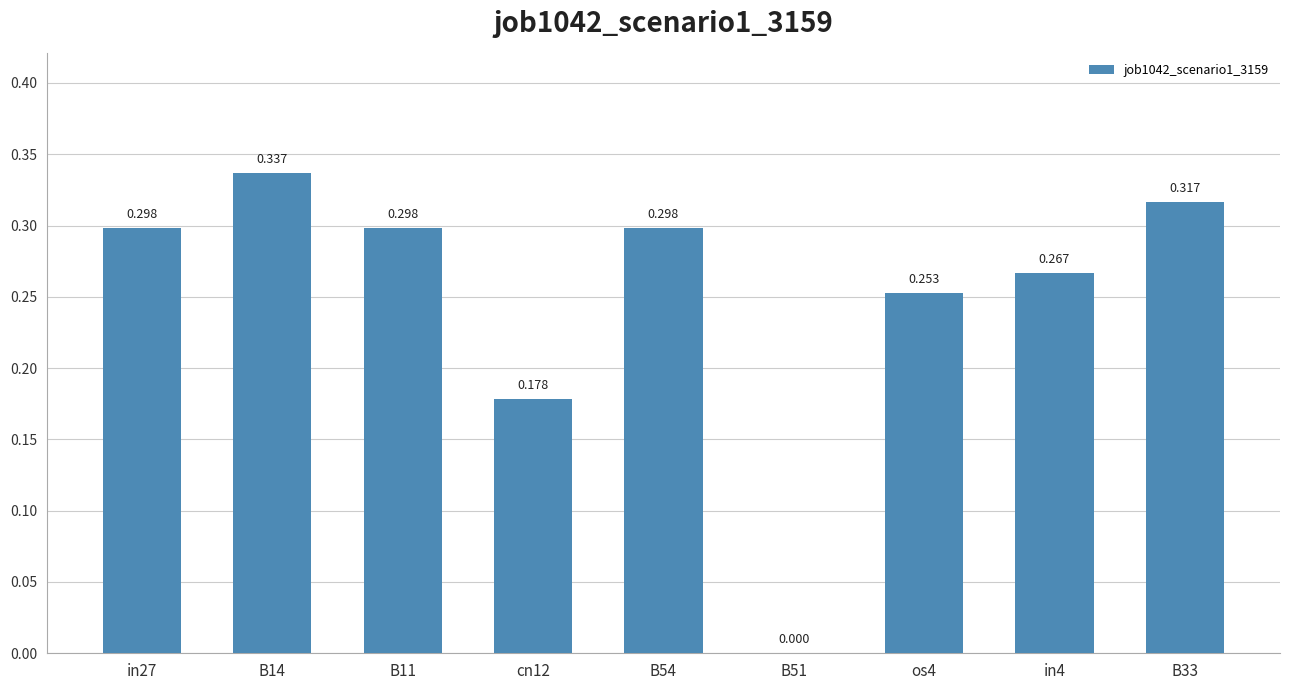

Rank the categories by value from highest to lowest.

B14, B33, in27, B11, B54, in4, os4, cn12, B51